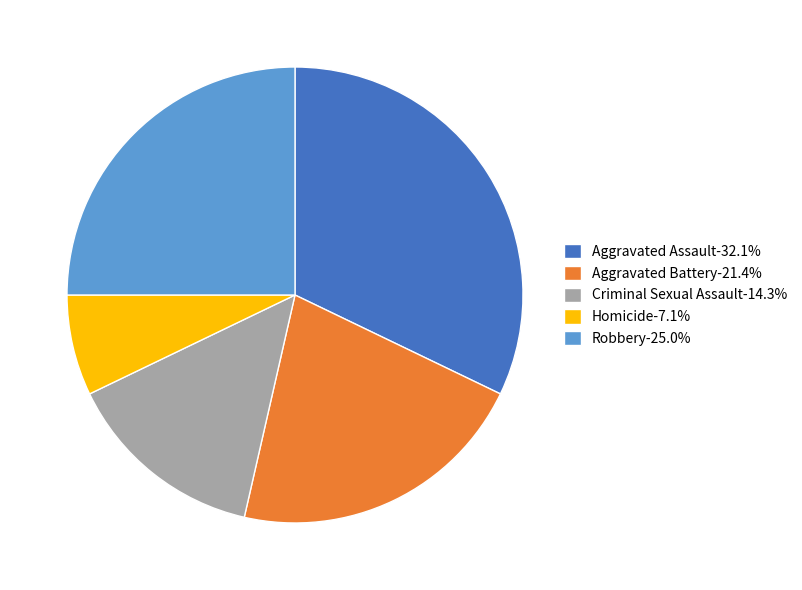

Rank the categories by value from highest to lowest.

Aggravated Assault, Robbery, Aggravated Battery, Criminal Sexual Assault, Homicide